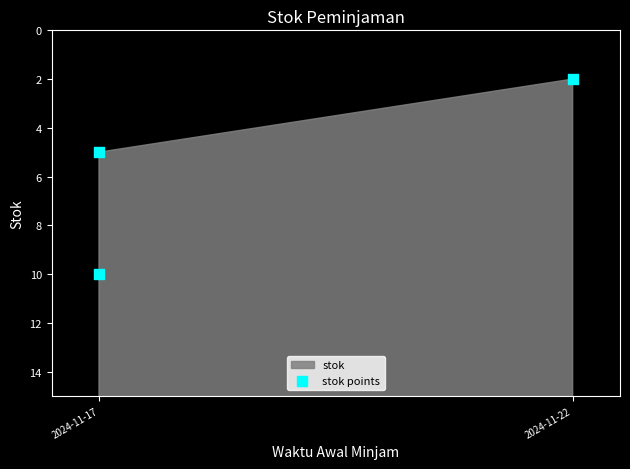

What is the range of Y values (max minus min)?

8